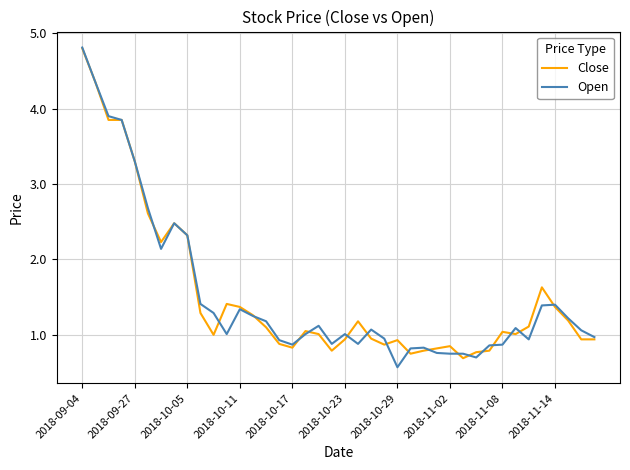

What is the maximum value shown in the chart?

4.8